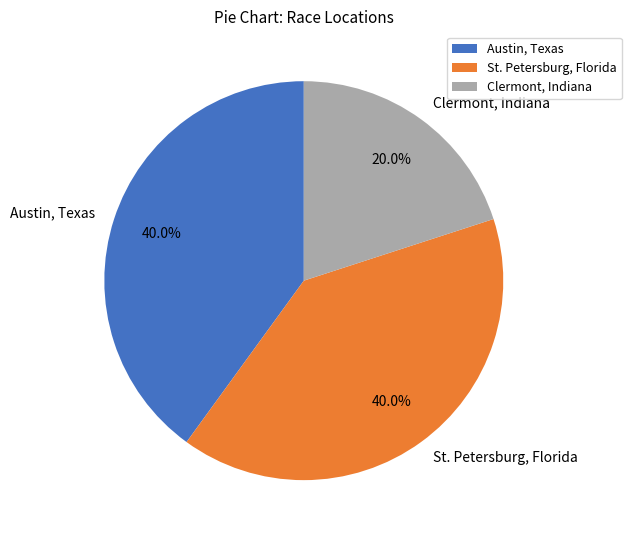

Does Austin, Texas account for over 50% of the chart?

No